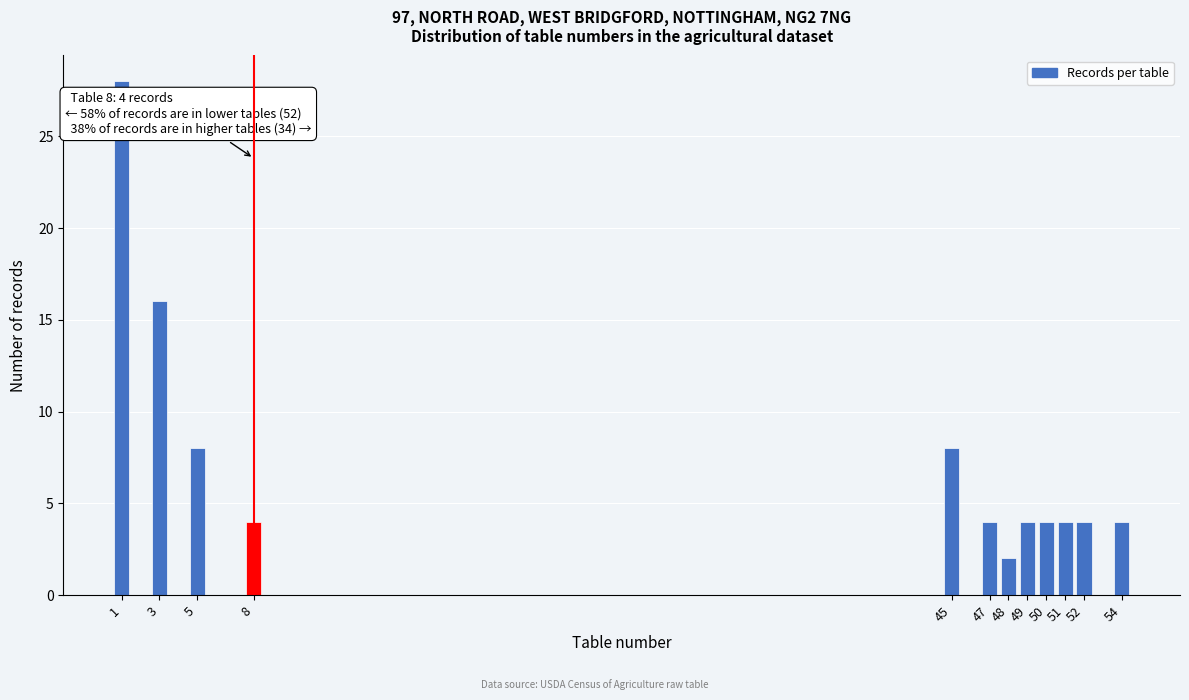

Reading right to left, what are all the values shown in this chart?

54=4	52=4	51=4	50=4	49=4	48=2	47=4	45=8	8=4	5=8	3=16	1=28